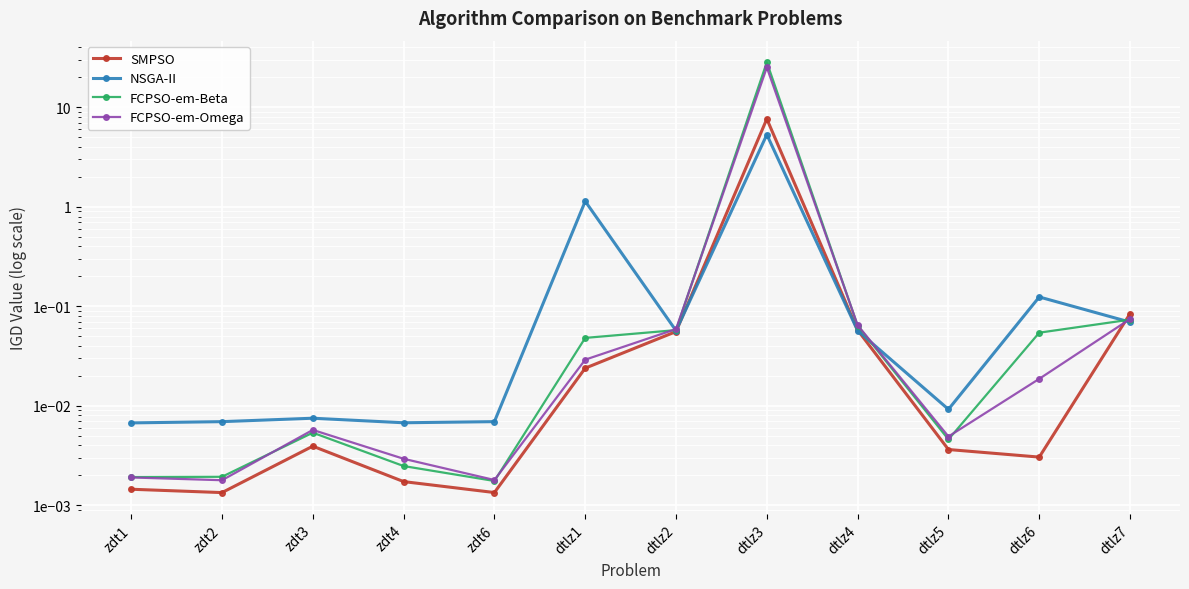

What are all the series names shown in the legend?

SMPSO, NSGA-II, FCPSO-em-Beta, FCPSO-em-Omega